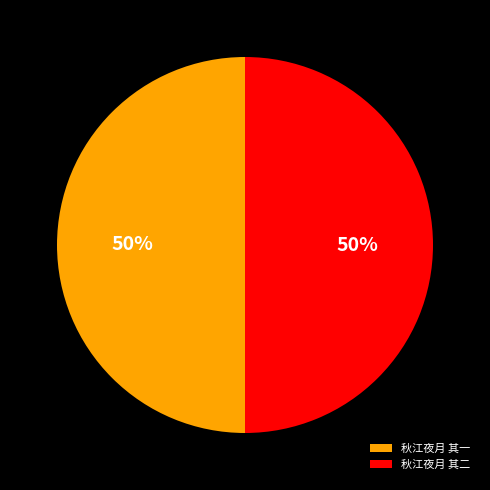

To the nearest percent, what is the average slice percentage?

50%